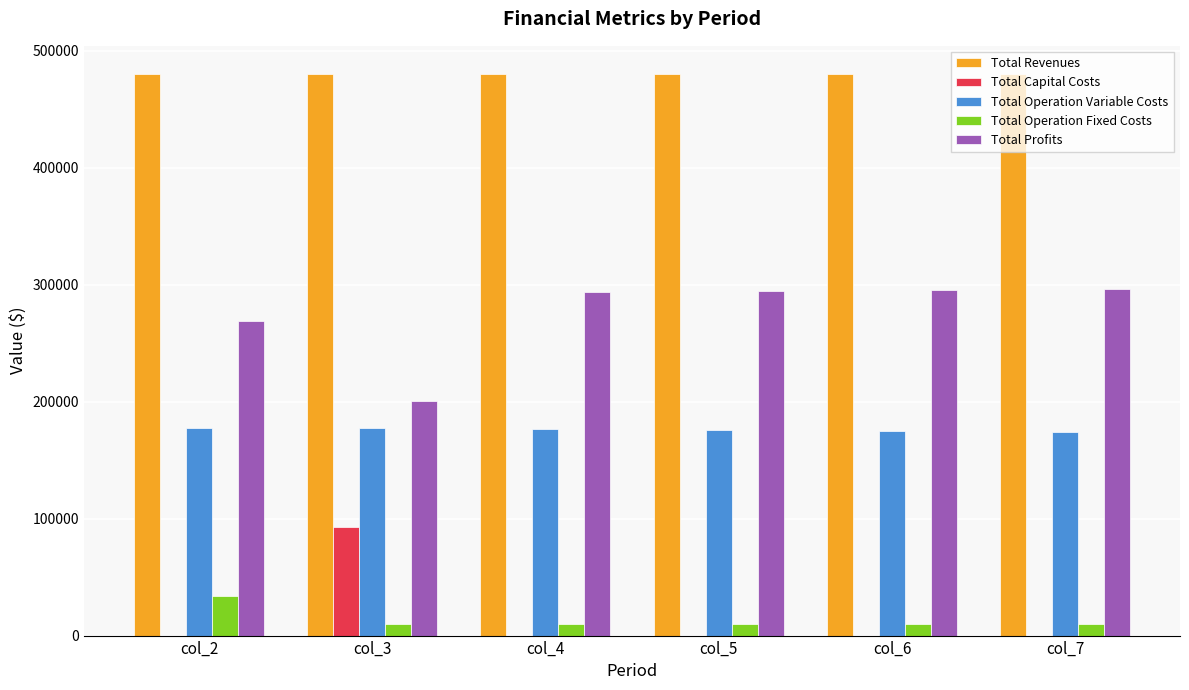

True or false: Total Operation Variable Costs has a value of 175766.5 at col_5.

True